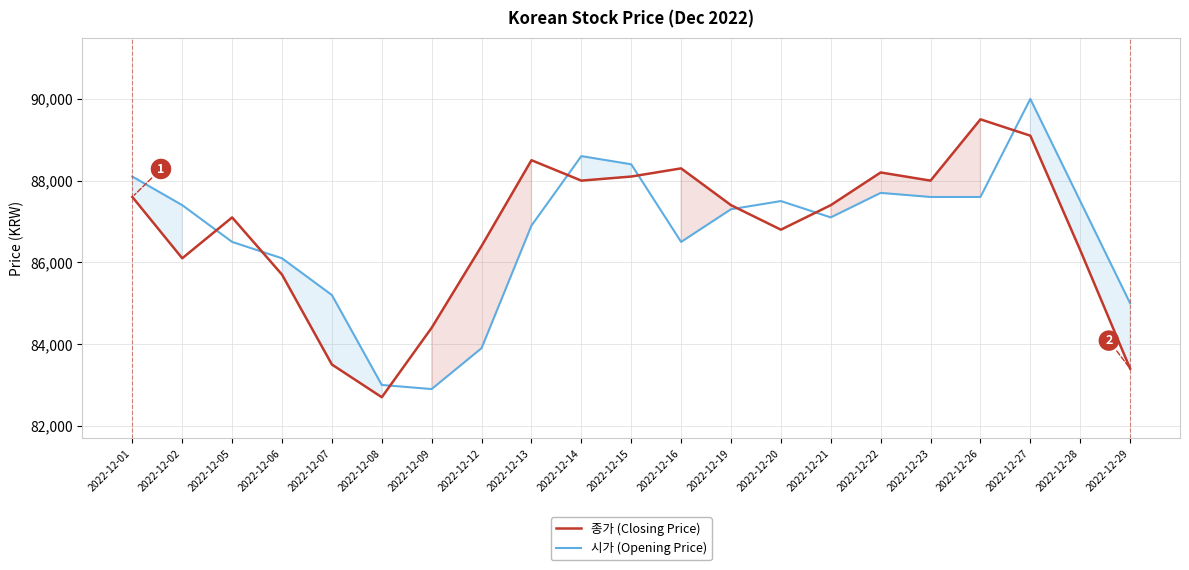

The 종가 (Closing Price) series shows 128362 at 2022-12-20. True or false?

False